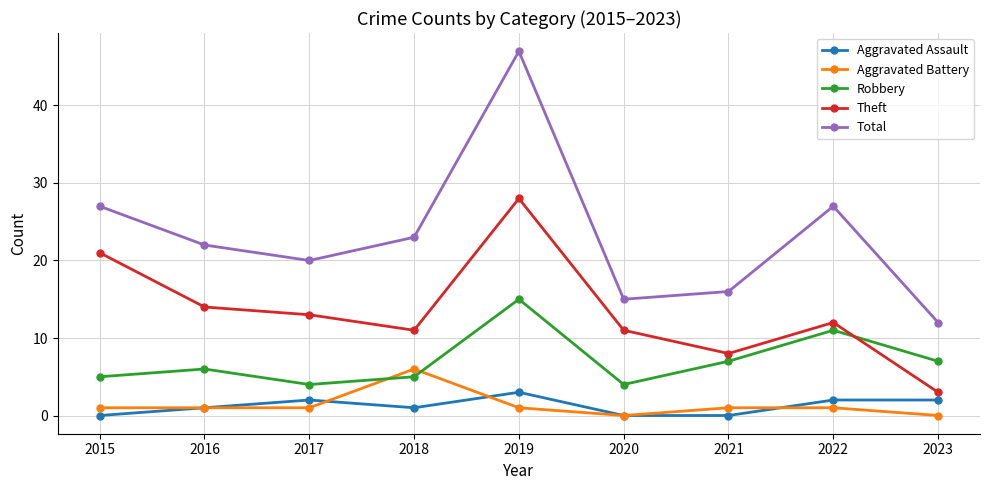

True or false: Aggravated Assault has more than 1 points higher than both neighbors.

True